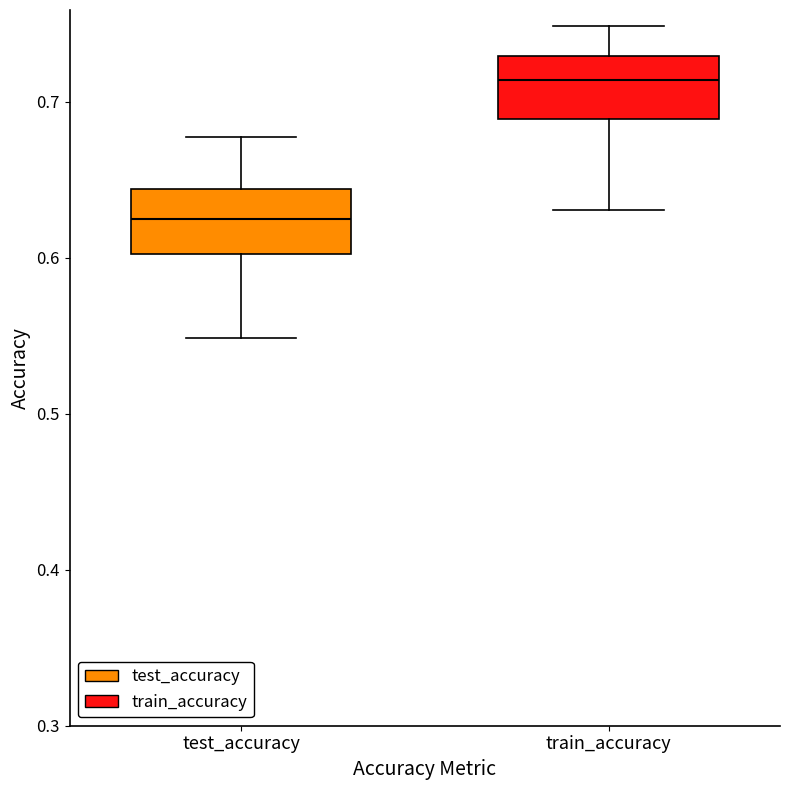

Reading left to right, read every box against the y-axis: the position of its median line, the range the box covers, and the ends of its whiskers. The values are not printed on the chart, so give them approximately, as read against the axis.

test_accuracy: median 0.62, box 0.60 to 0.64, whiskers 0.55 to 0.68
train_accuracy: median 0.71, box 0.69 to 0.73, whiskers 0.63 to 0.75